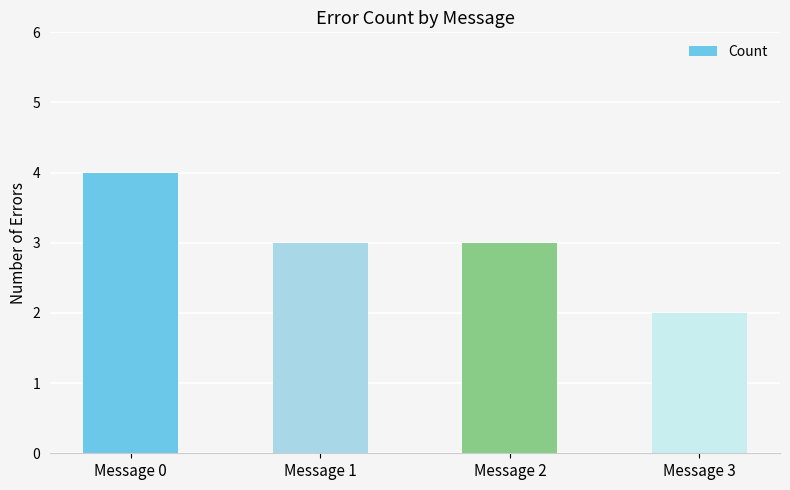

Between Message 3 and Message 0, which is larger?

Message 0